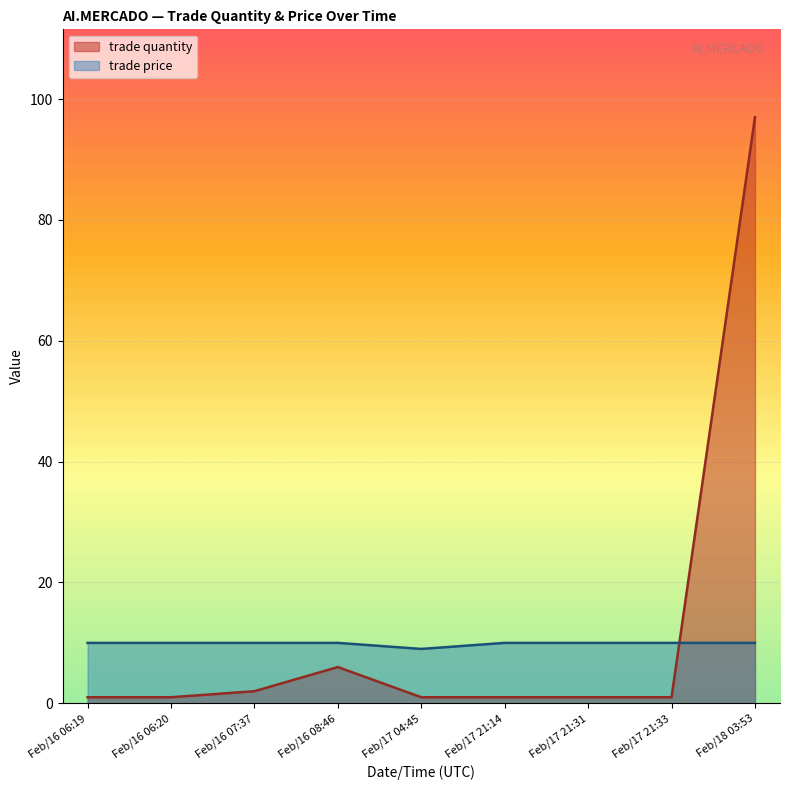

How many data points in trade quantity are above 1?

3